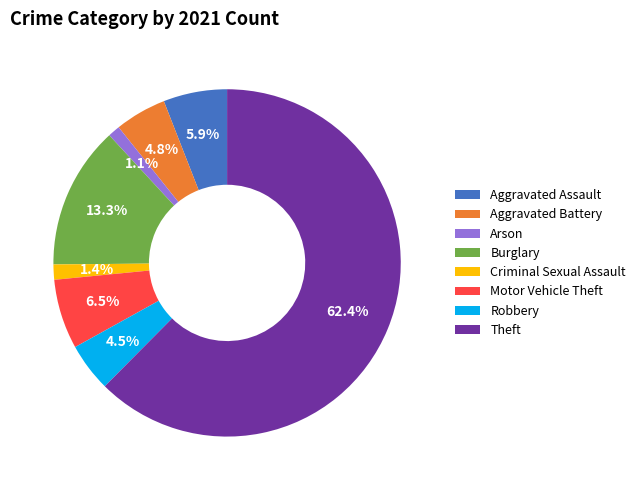

Which slice represents more than half of the pie?

Theft